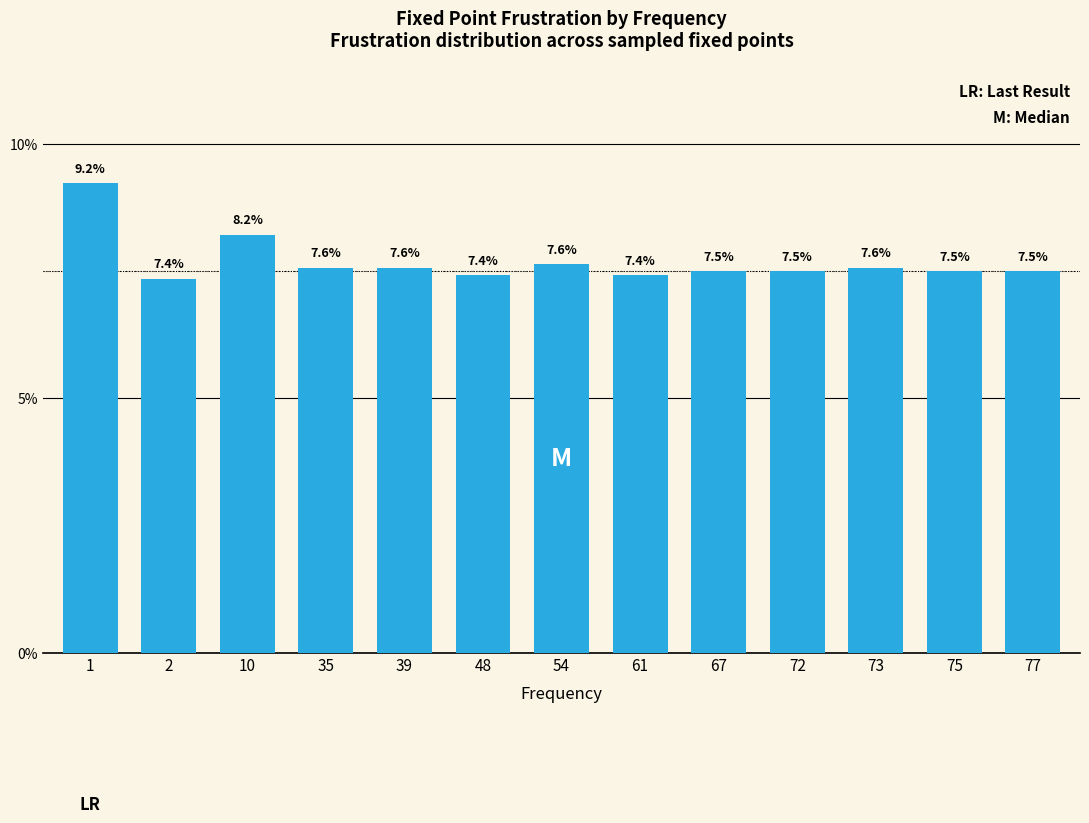

Reading left to right, what are all the values shown in this chart?

1=9.2	2=7.4	10=8.2	35=7.6	39=7.6	48=7.4	54=7.6	61=7.4	67=7.5	72=7.5	73=7.6	75=7.5	77=7.5